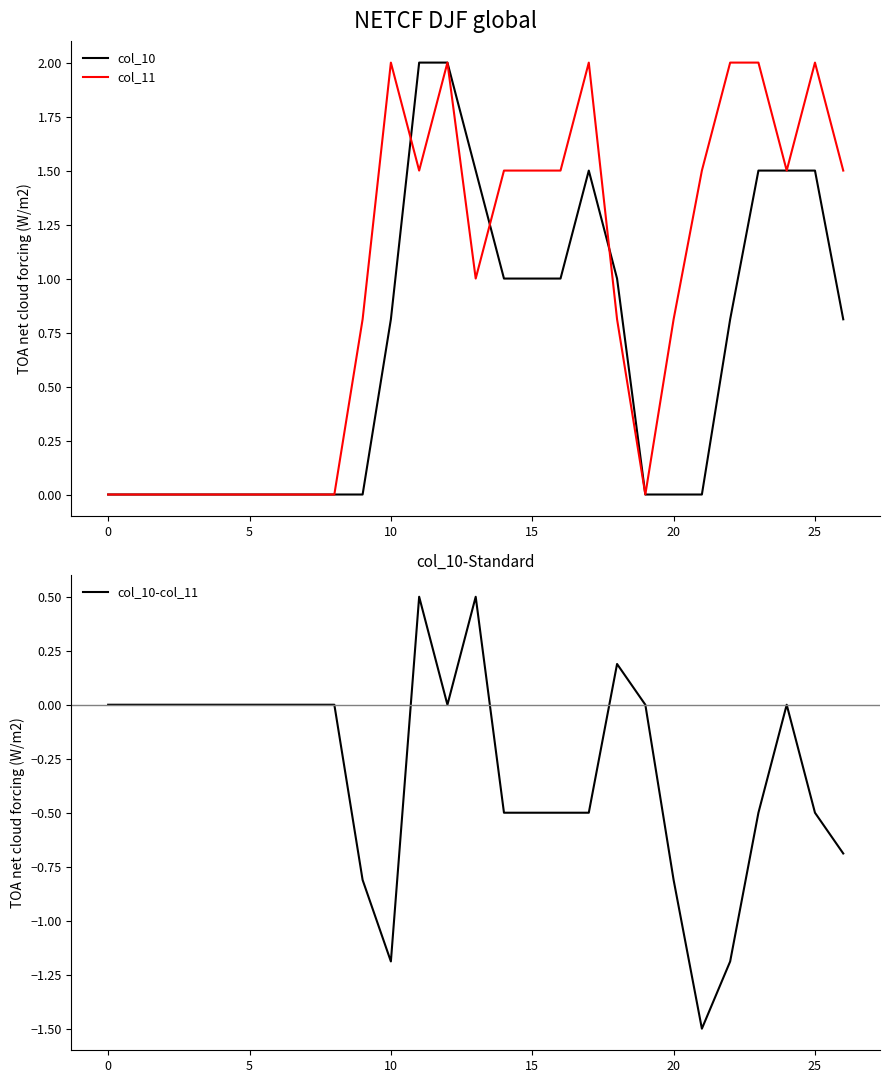

The value of col_10 at 19 is 1.4. True or false?

False